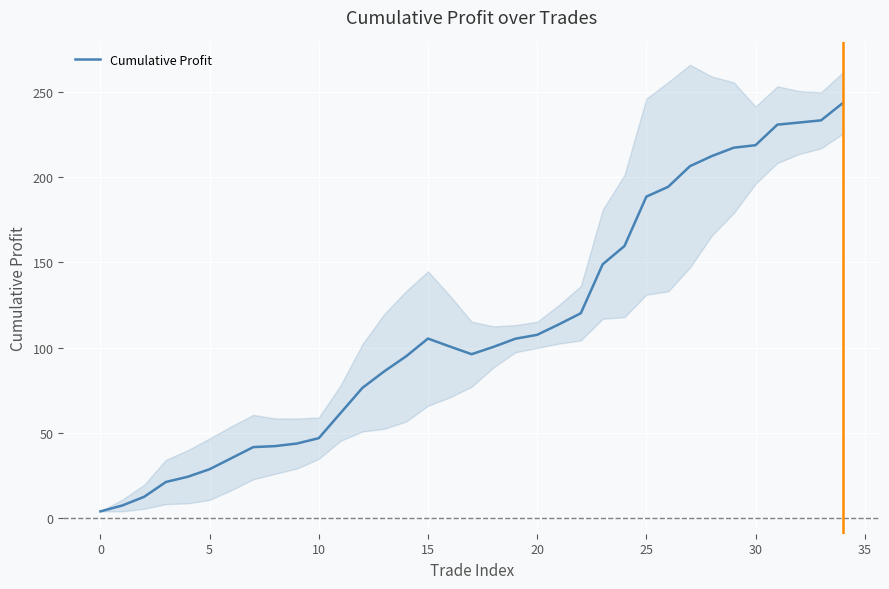

Is it true that Cumulative Profit equals 29.0 at 10?

False